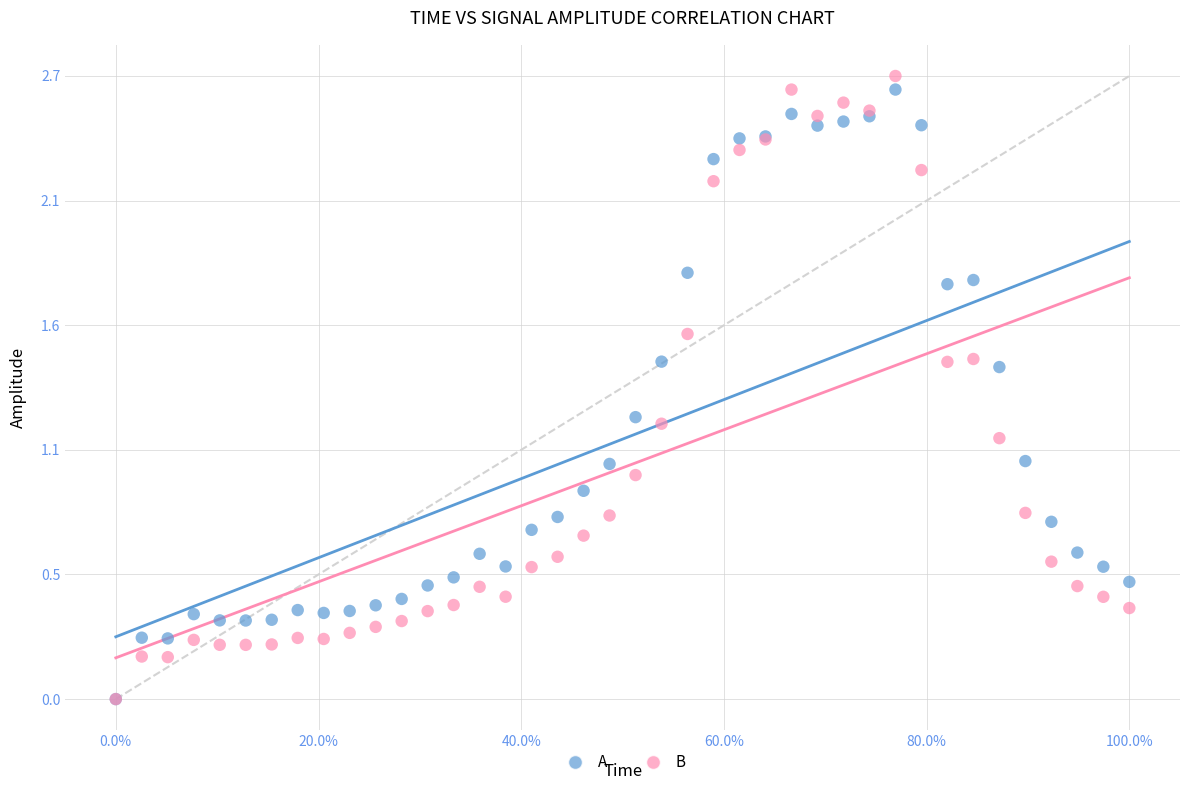

What are all the series names shown in the legend?

A, B